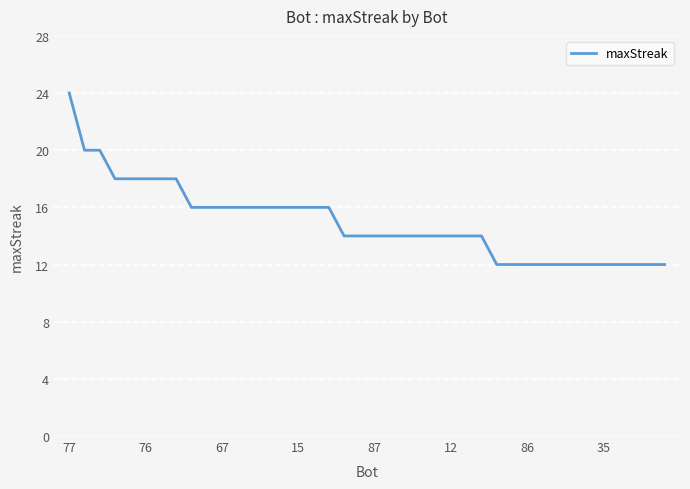

What is the minimum value shown in the chart?

12